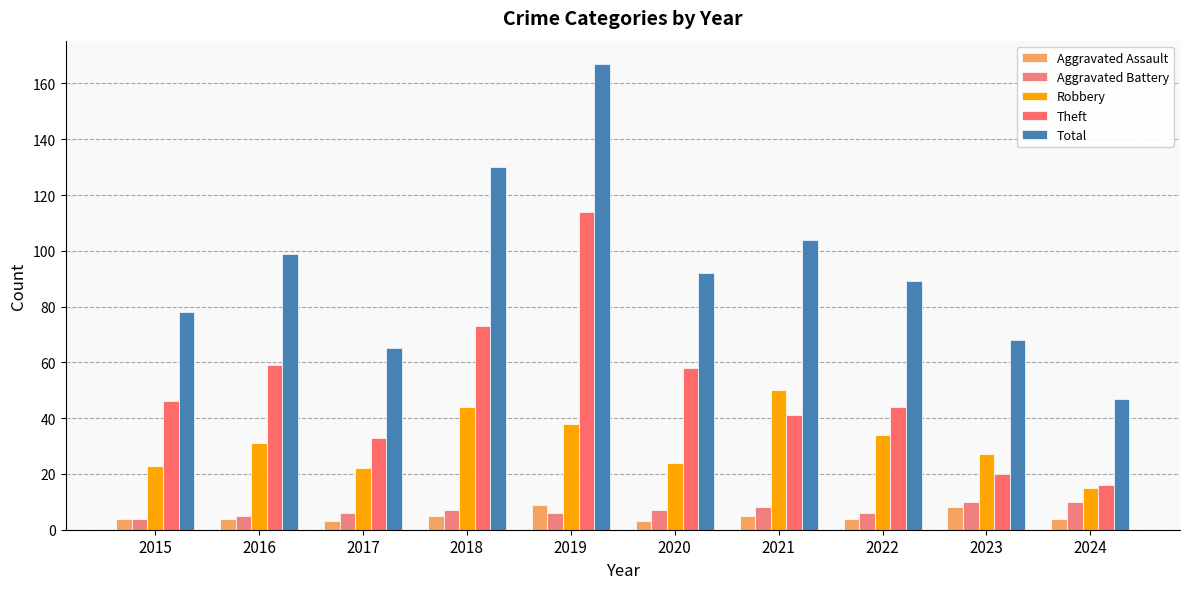

At which category does the chart reach its peak across all series?

2019